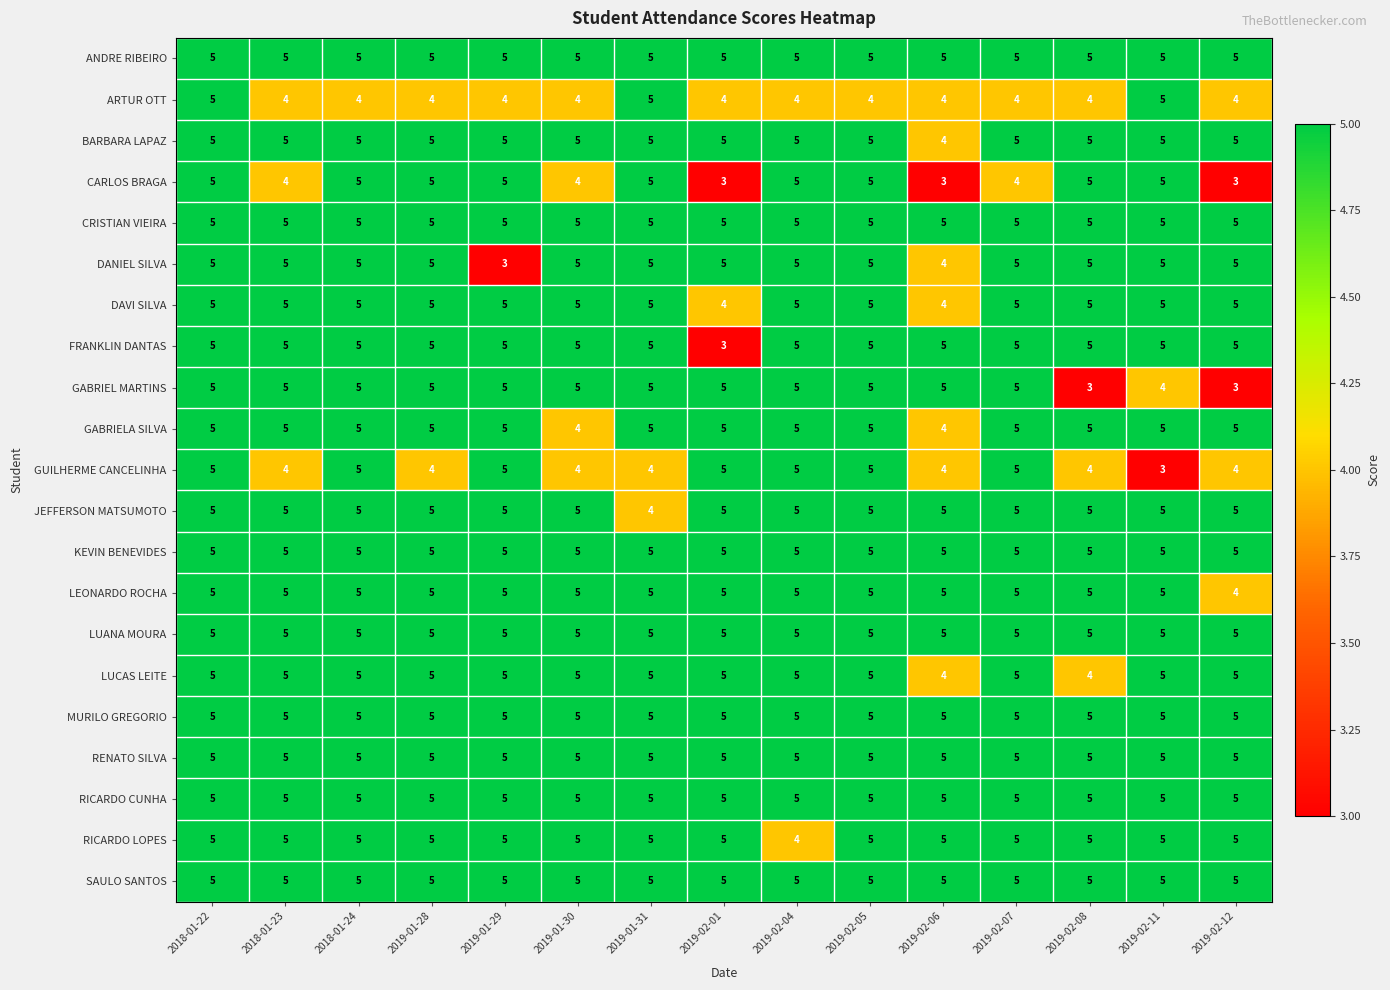

At how many categories does at least one series exceed 3?

15